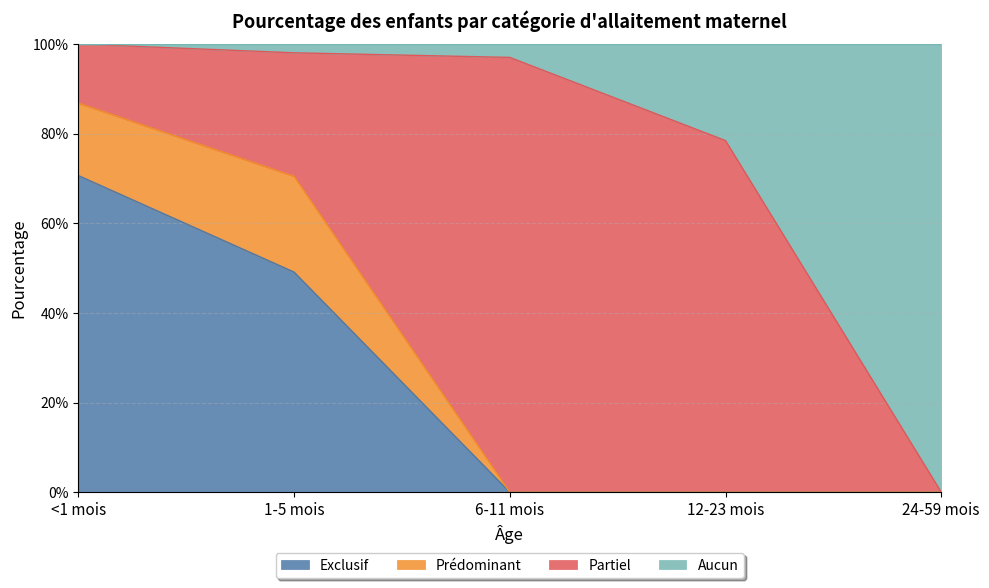

Rank the categories by Exclusif value from highest to lowest.

<1 mois, 1-5 mois, 6-11 mois, 12-23 mois, 24-59 mois